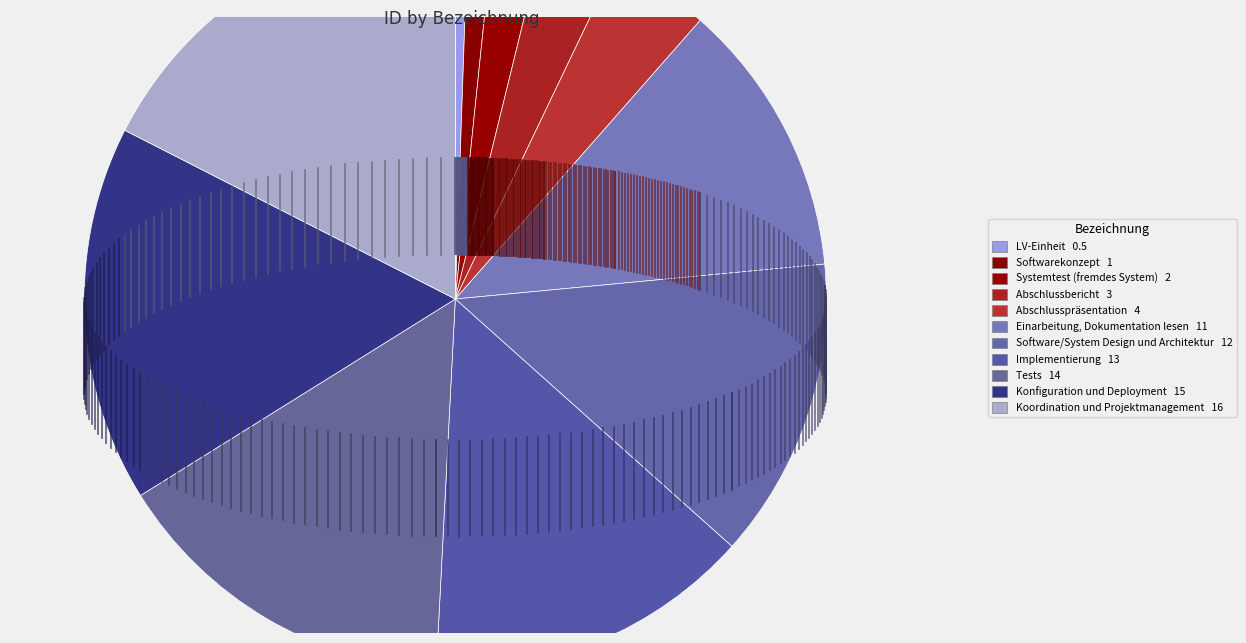

What is the largest slice in the pie chart?

Koordination und Projektmanagement